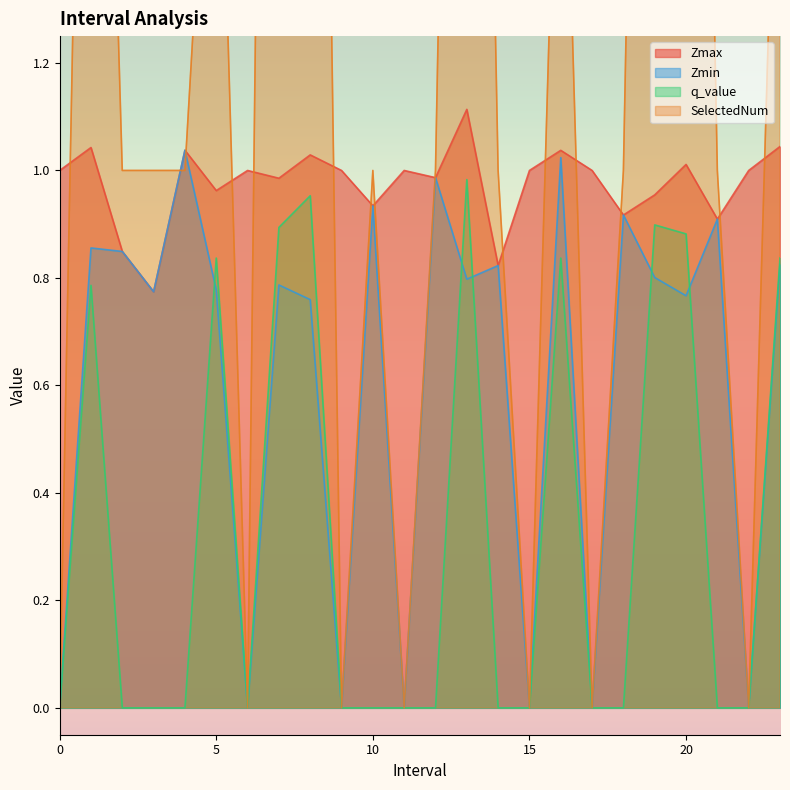

Which has a higher value, 23.0 or 7.0?

23.0